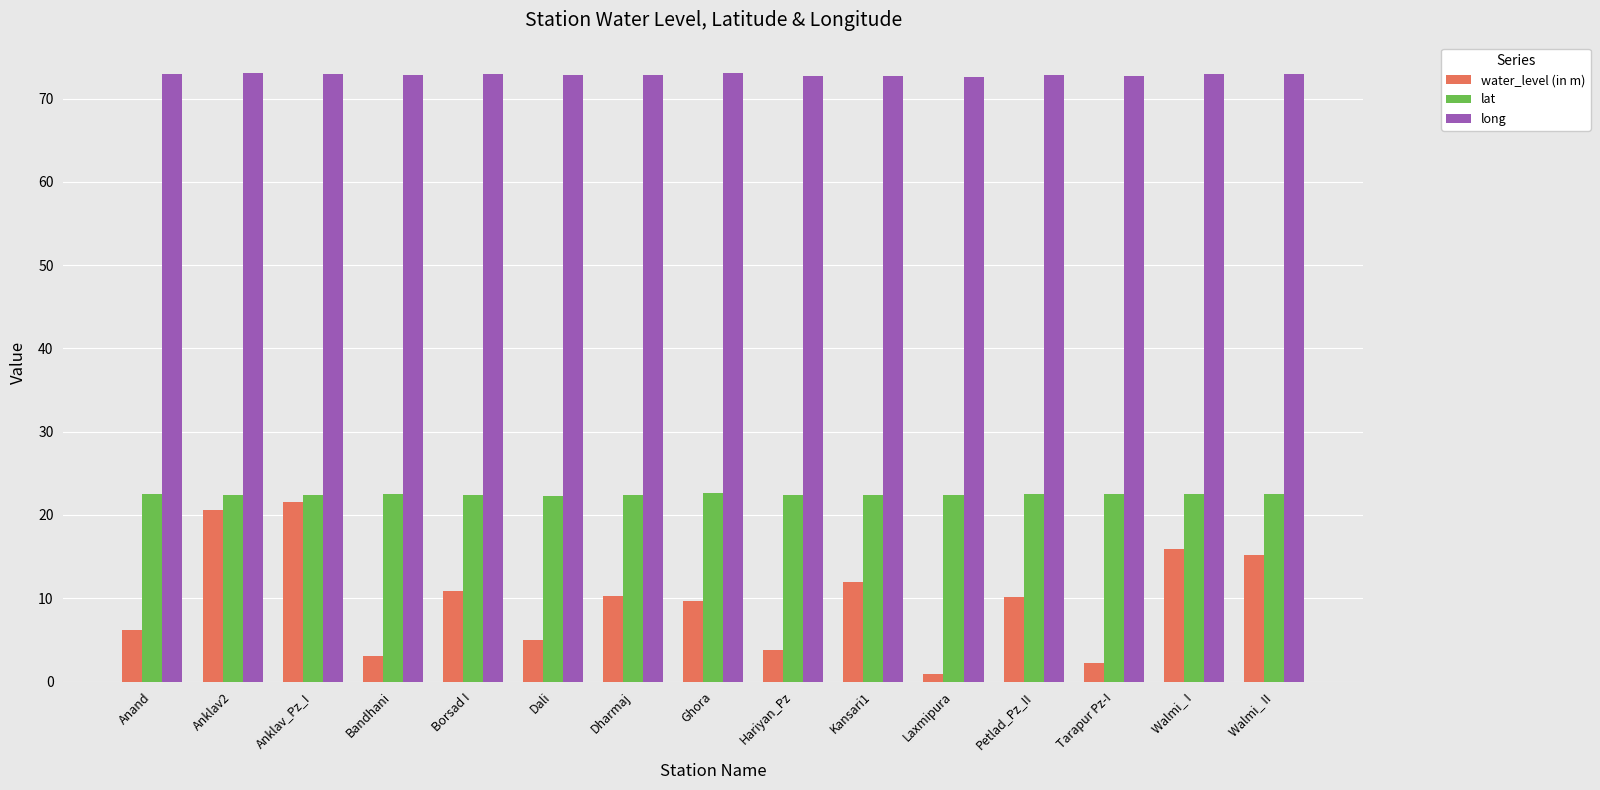

True or false: water_level (in m) has a value of 9.7 at Ghora.

True